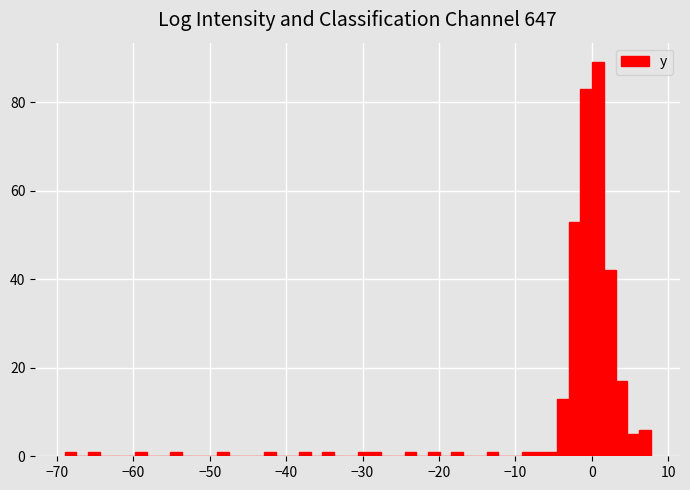

Read against the x-axis, roughly where is the centre of the tallest bar?

1